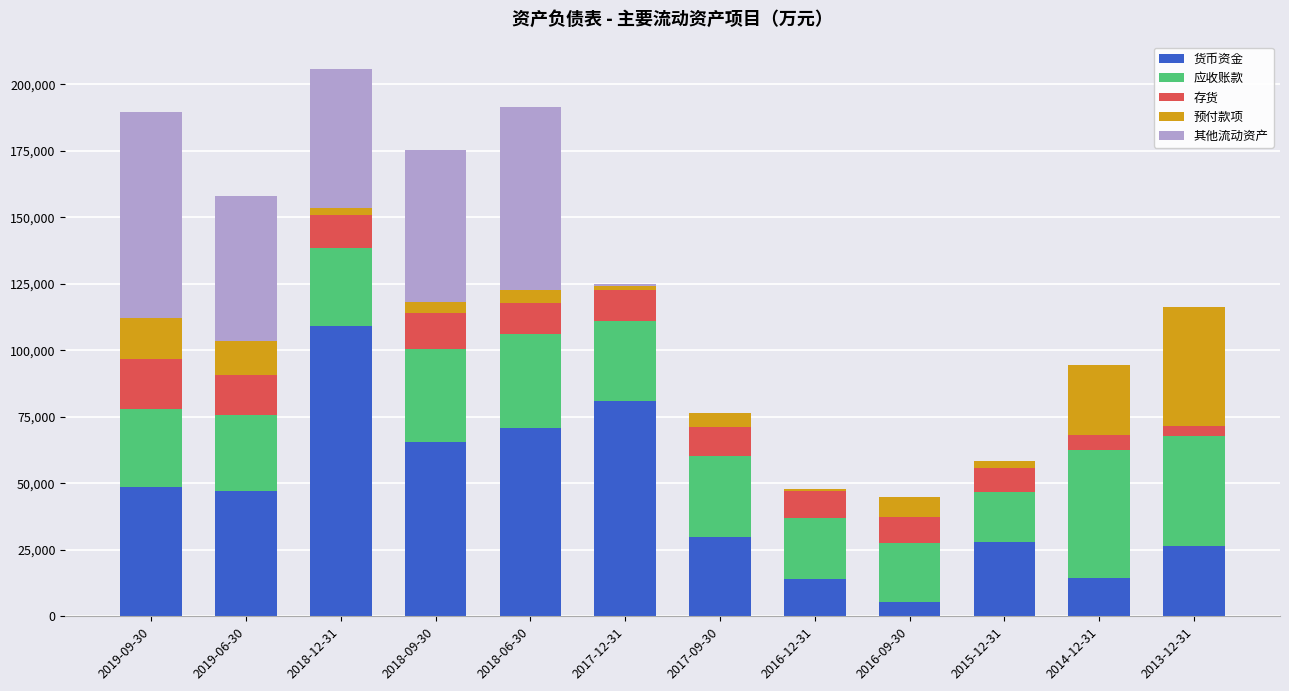

The value of 货币资金 at 2017-12-31 is 31802. True or false?

False